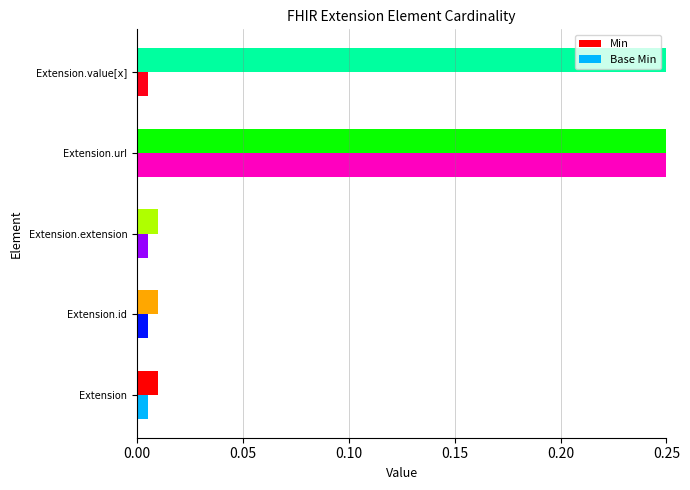

What is the label of the 3rd bar from the right?

Extension.extension